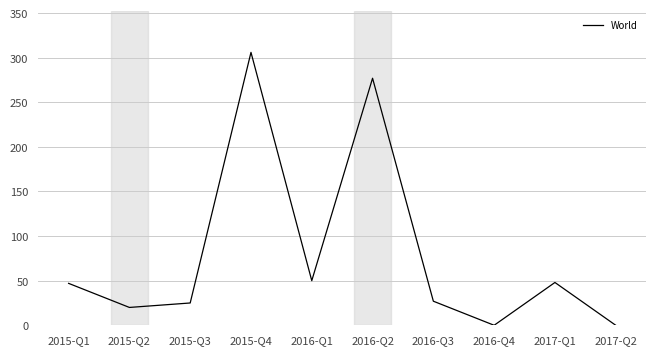

What is the sum of all values?

800